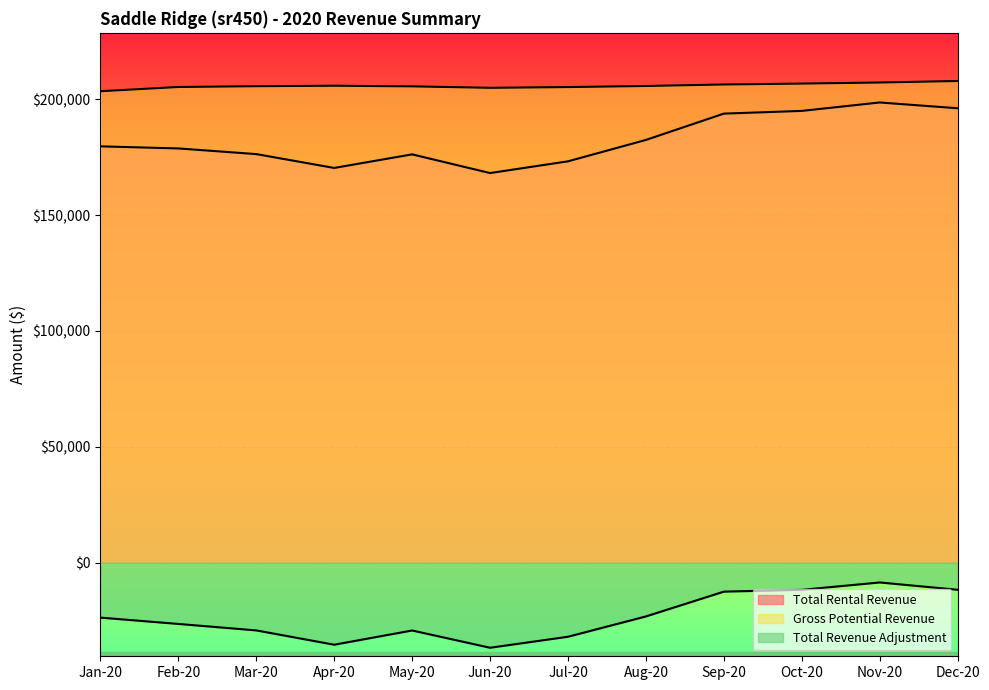

What value does the Gross Potential Revenue series have at Feb-20?

205280.0